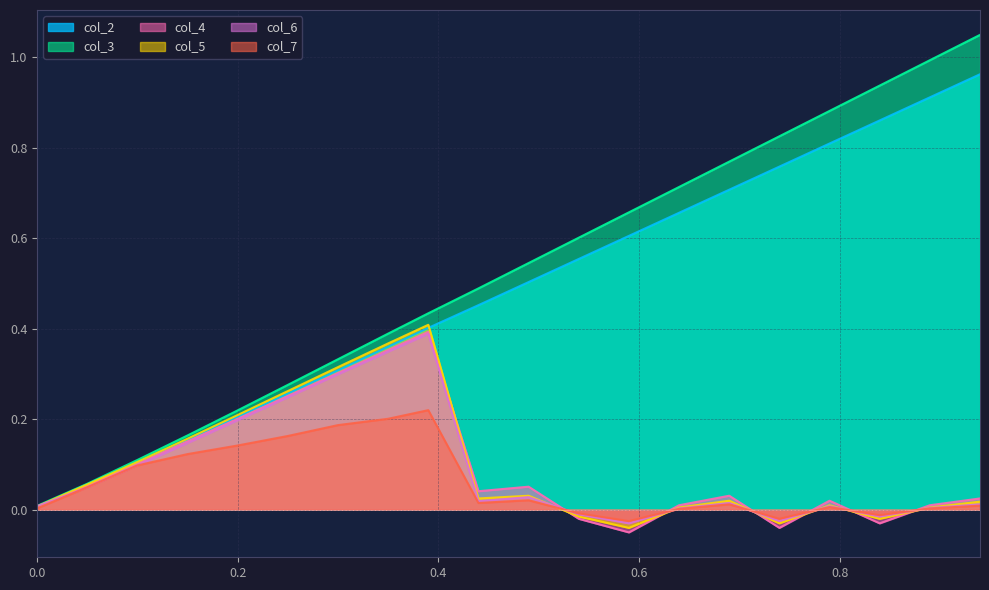

At which label does col_6 reach its peak?

19